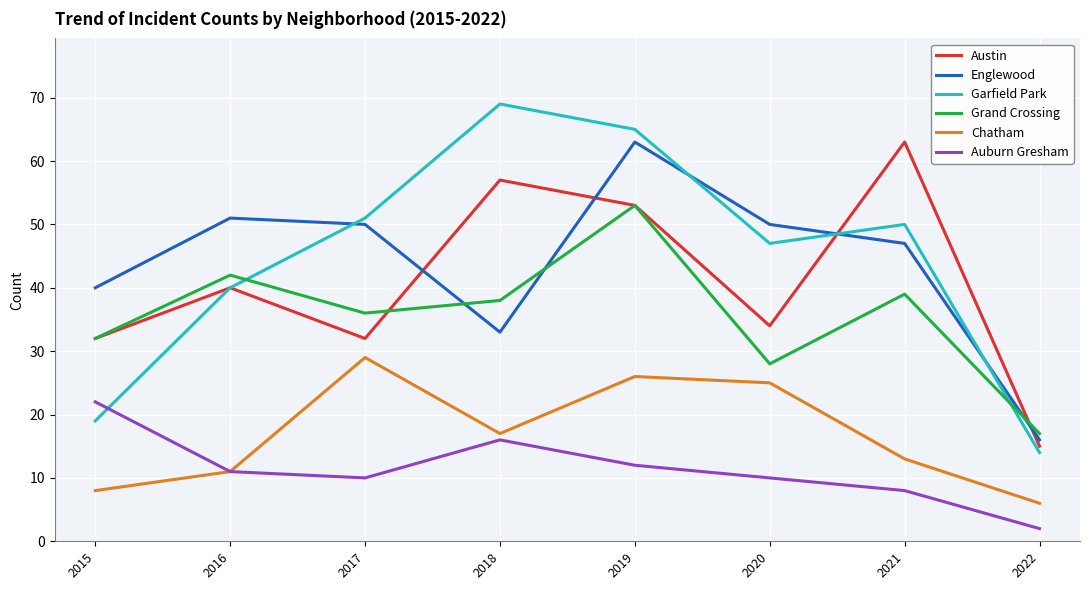

What is the lowest value of the Austin series?

15